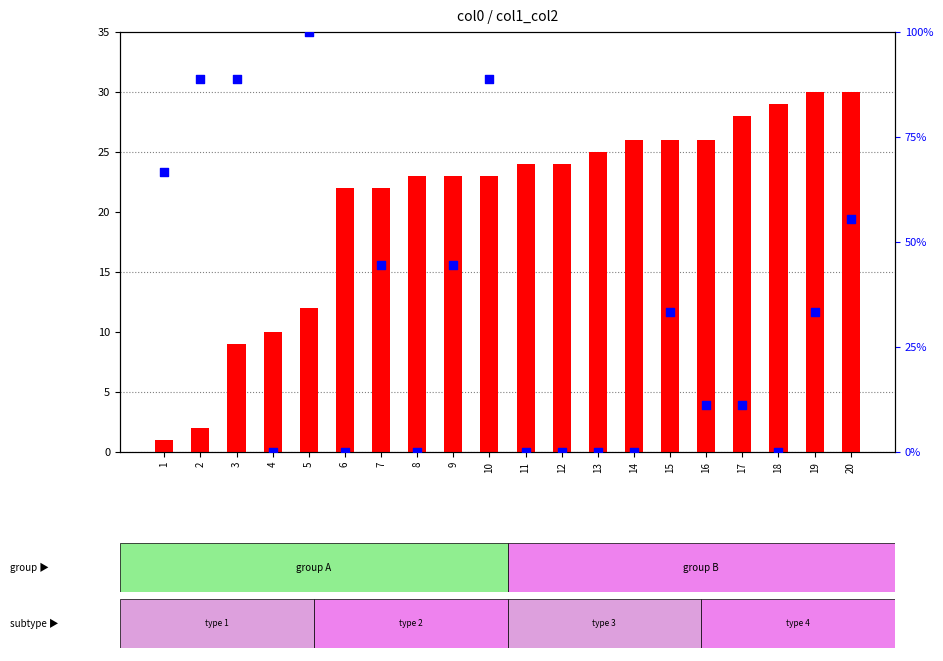

At how many categories does at least one series exceed 50?

6